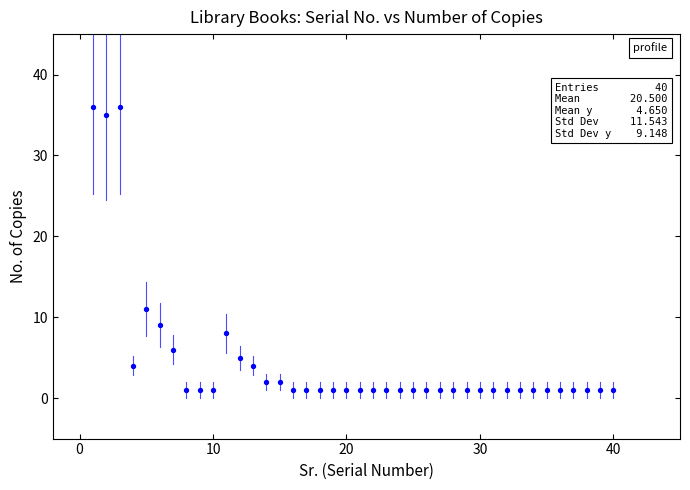

What is the range of Y values (max minus min)?

35